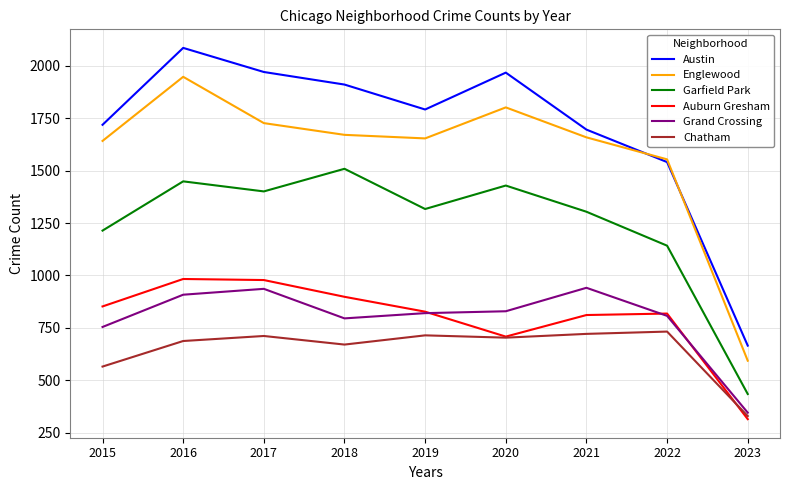

How many values in the Grand Crossing series are below 820?

4